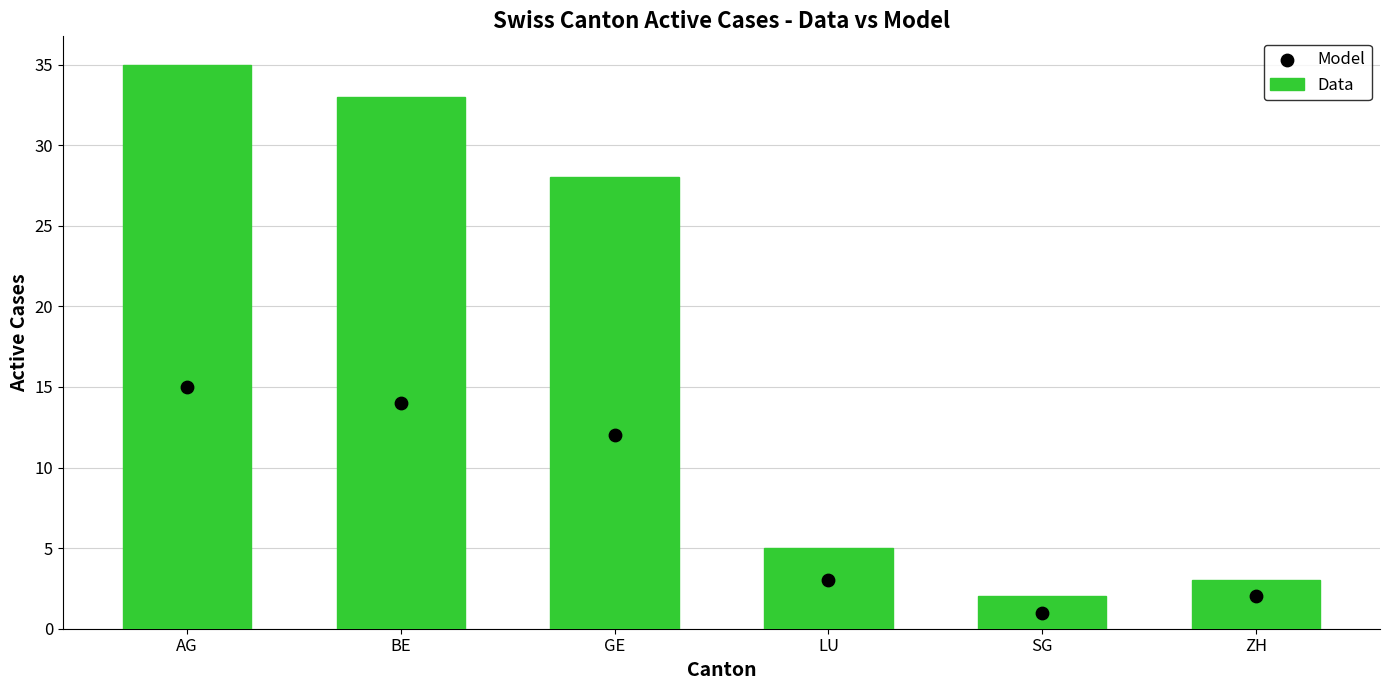

Which series reaches the minimum Y coordinate?

Model